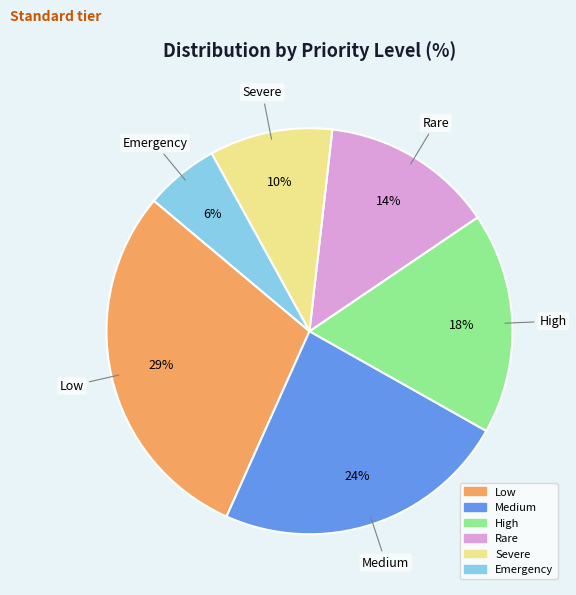

Rank the categories by value from lowest to highest.

Emergency, Severe, Rare, High, Medium, Low